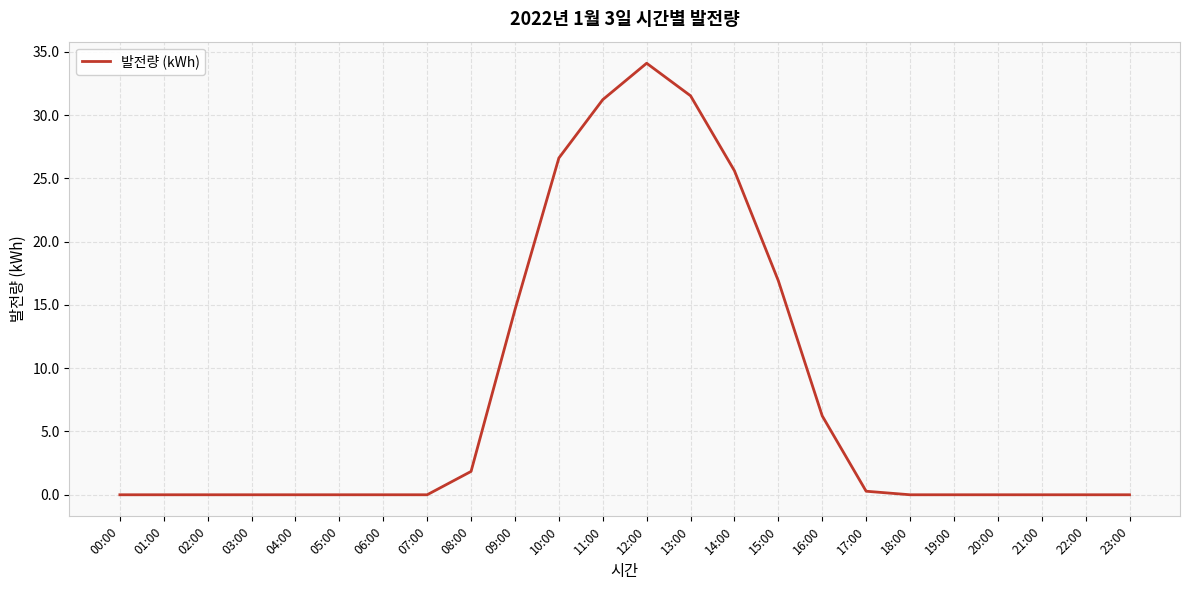

Does the chart display data point markers on the line(s)?

No